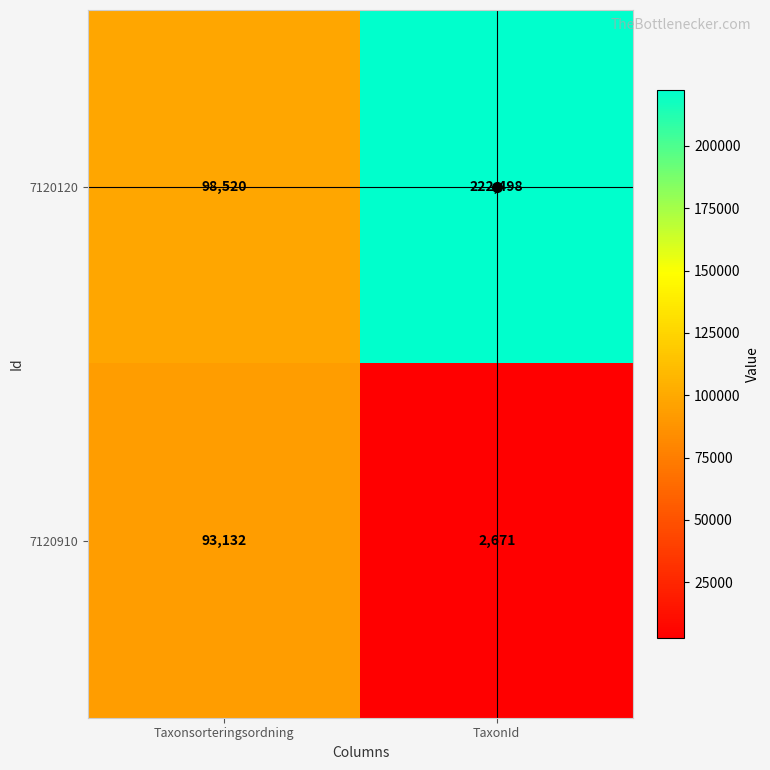

The 7120120 series shows 222498 at TaxonId. True or false?

True